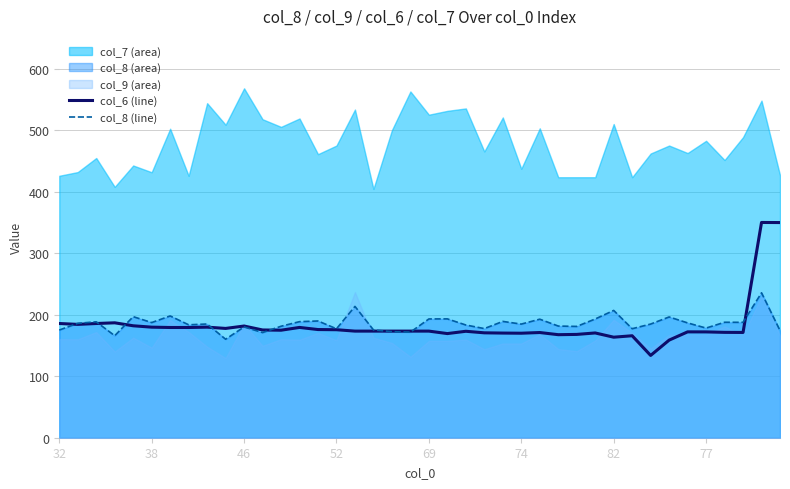

What is the highest value of the col_6 (line) series?

349.9